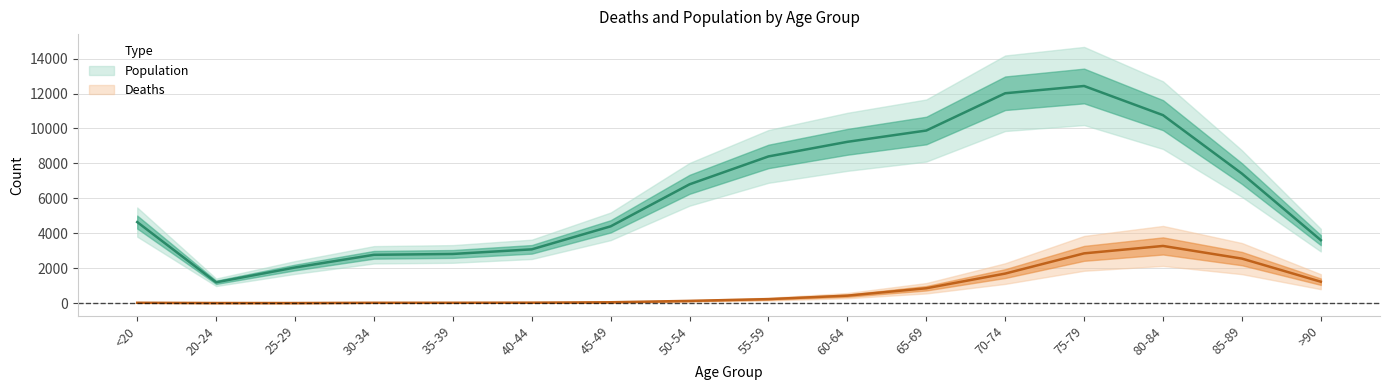

Reading left to right, what are all the values shown in this chart?

Deaths: 18	4	3	17	18	24	47	126	227	426	850	1690	2848	3273	2548	1224
Population: 4641	1191	2038	2765	2814	3078	4396	6803	8400	9236	9883	12018	12434	10764	7417	3604